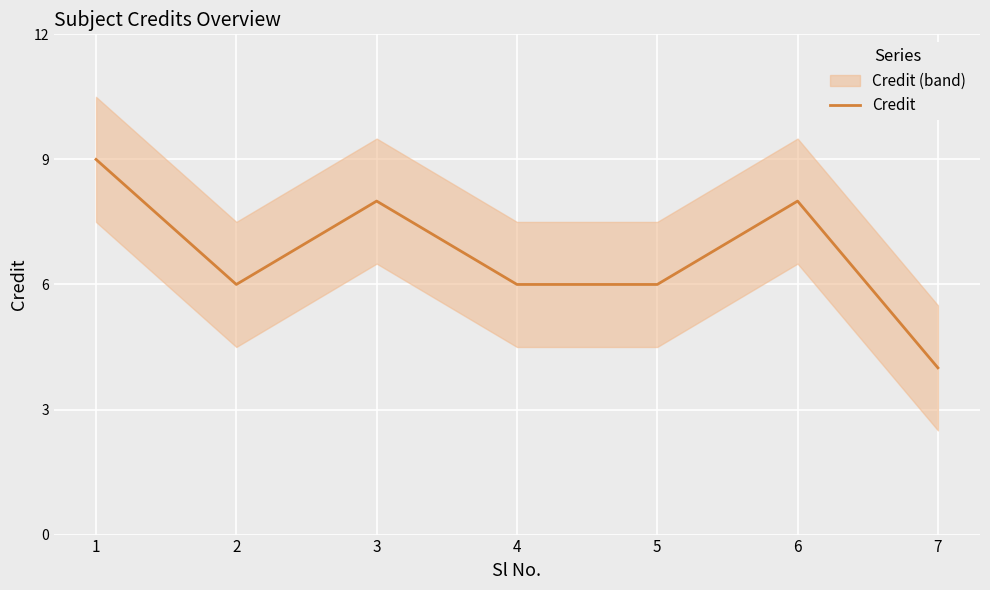

Is it true that the value at 2 is 6?

True